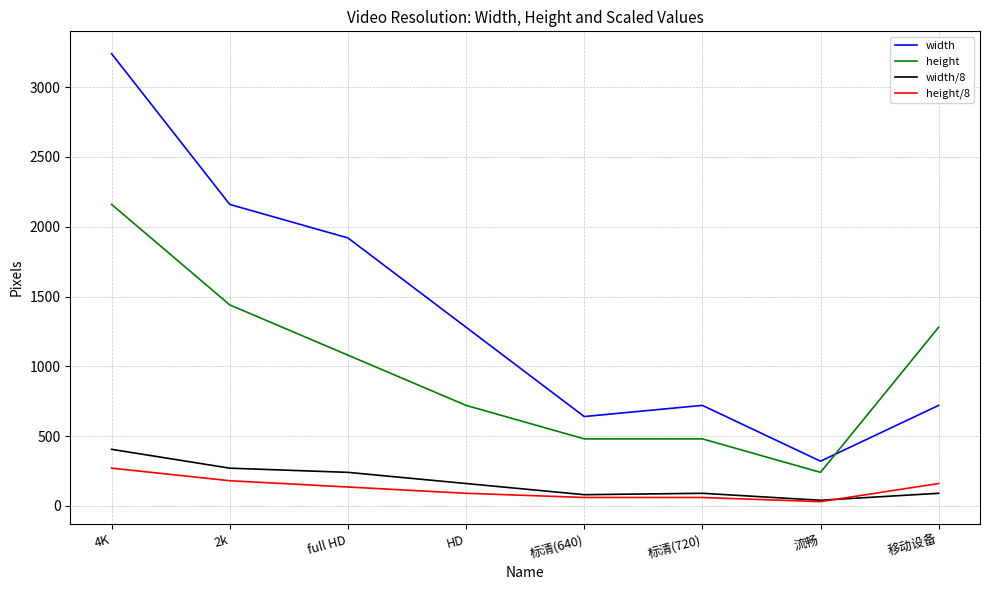

The value of height/8 at full HD is 135. True or false?

True